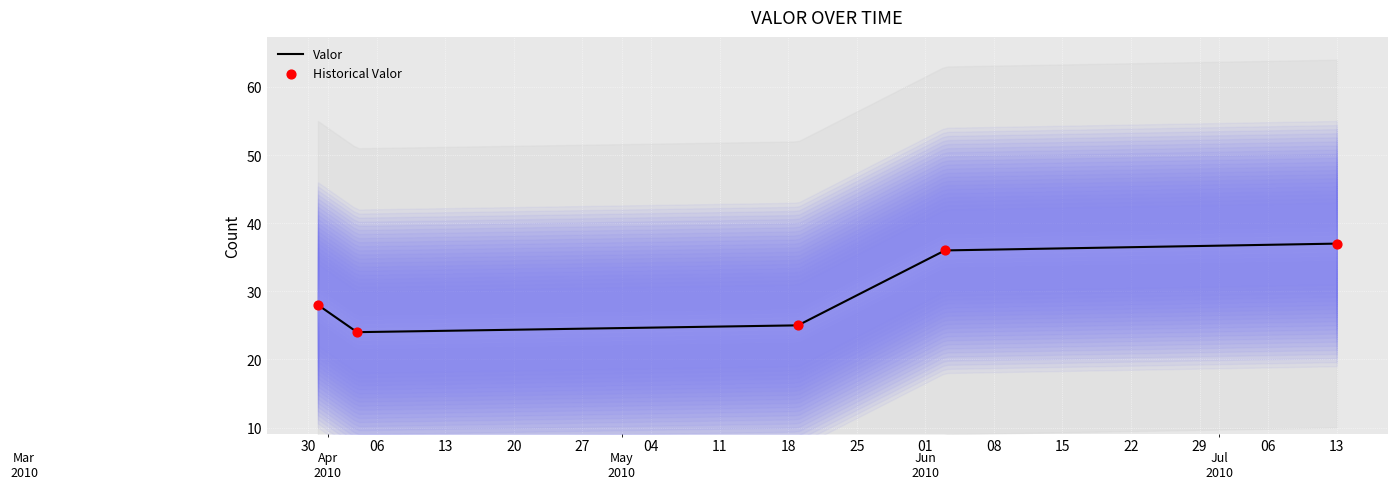

Which has a higher value, 2010-04-04 or 2010-05-19?

2010-05-19